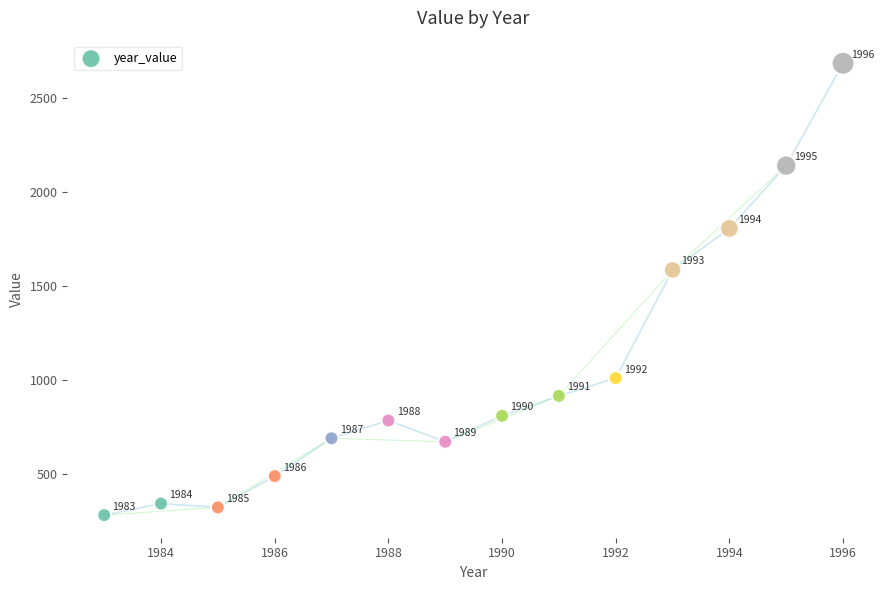

What Y value in the scatter plot is closest to 1482?

1584.6